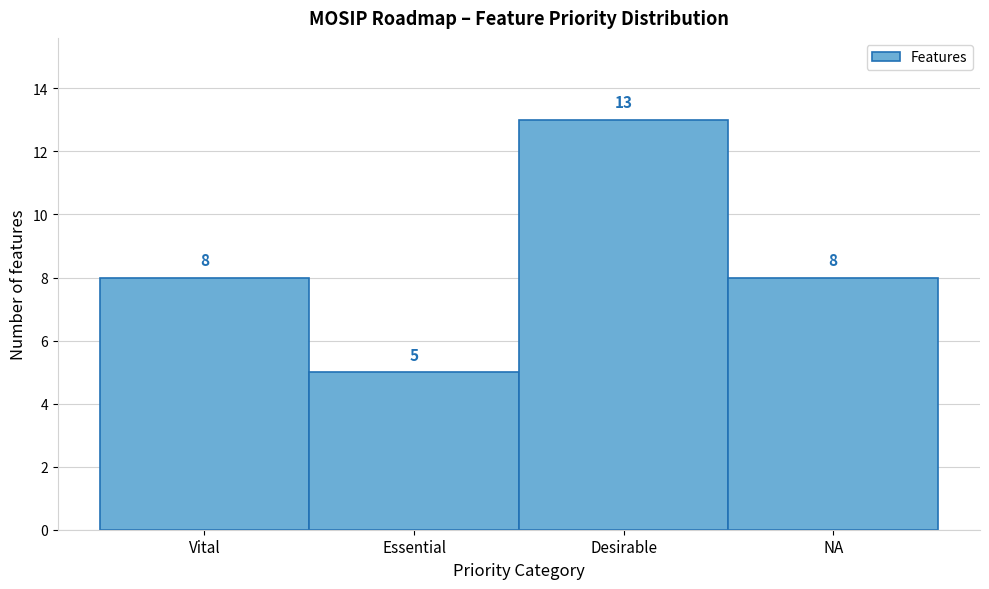

Reading left to right, what are all the values shown in this chart?

8	5	13	8